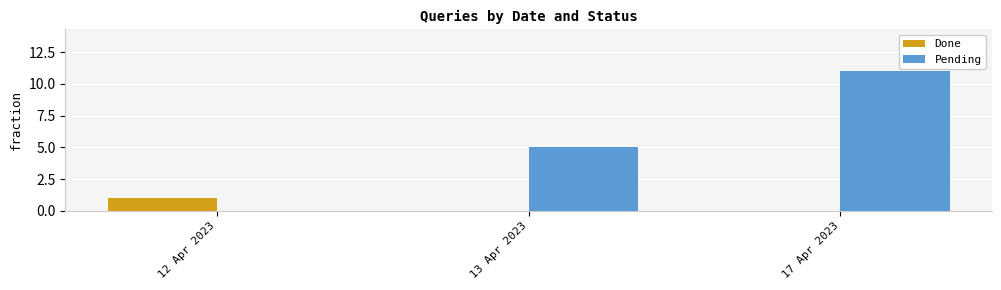

Reading left to right, what are all the values shown in this chart?

Done: 12 Apr 2023=1	13 Apr 2023=0	17 Apr 2023=0
Pending: 12 Apr 2023=0	13 Apr 2023=5	17 Apr 2023=11